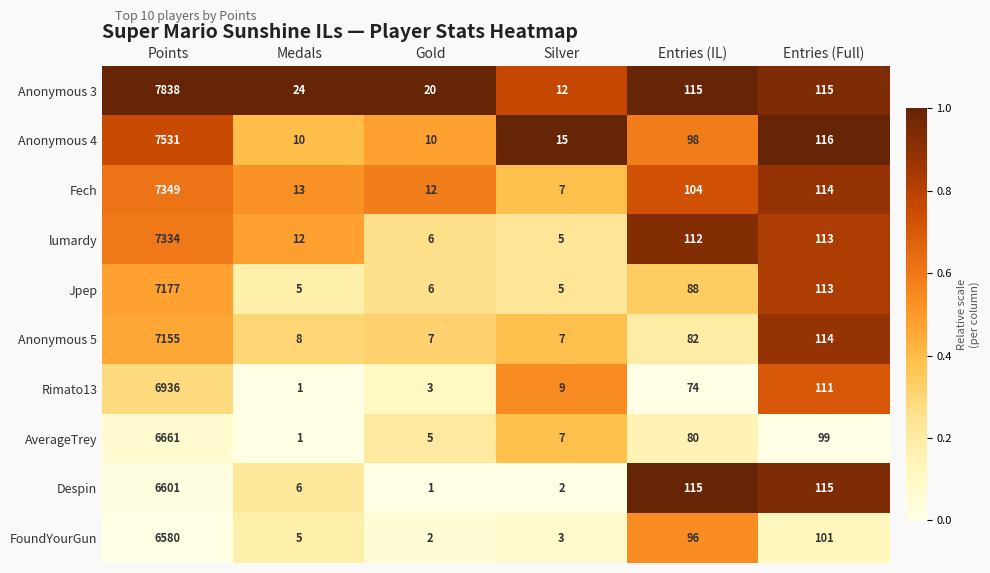

Which series has the largest total across all categories?

Anonymous 3